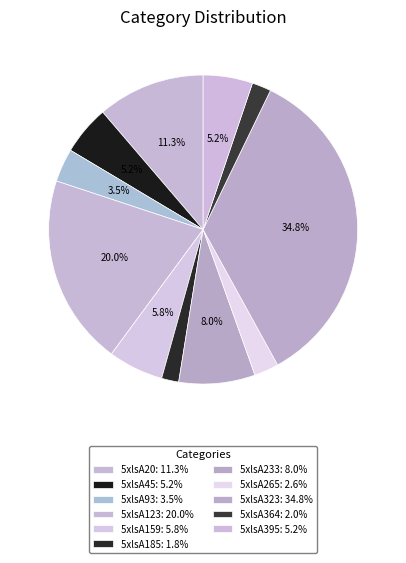

Does 5xlsA45 account for over 50% of the chart?

No